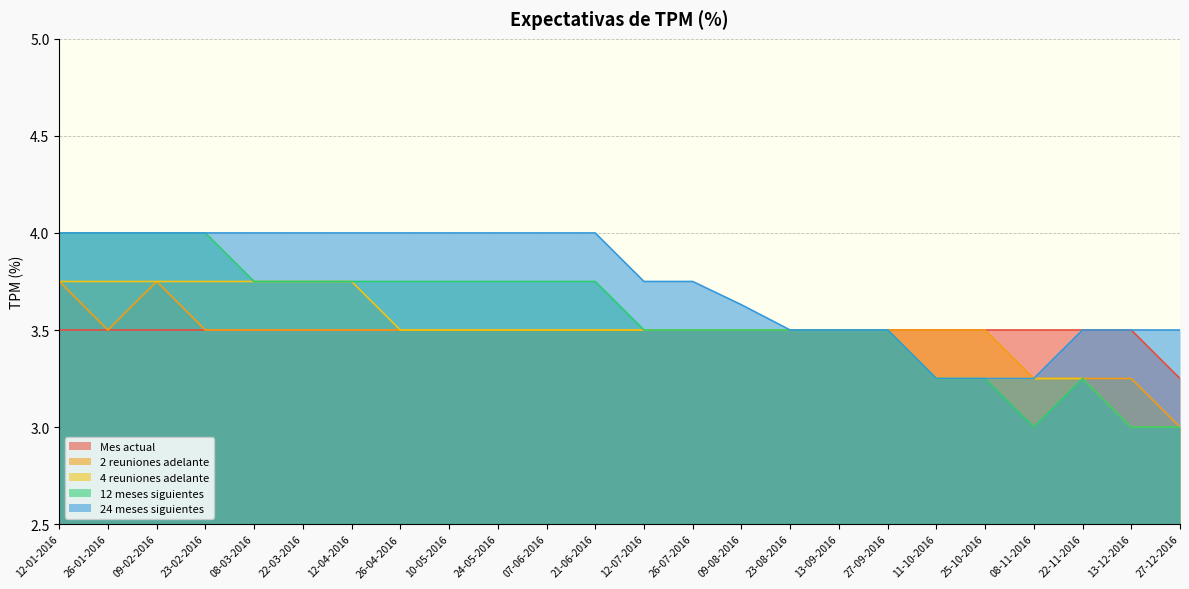

Read the 12 meses siguientes value at 12-07-2016.

3.5